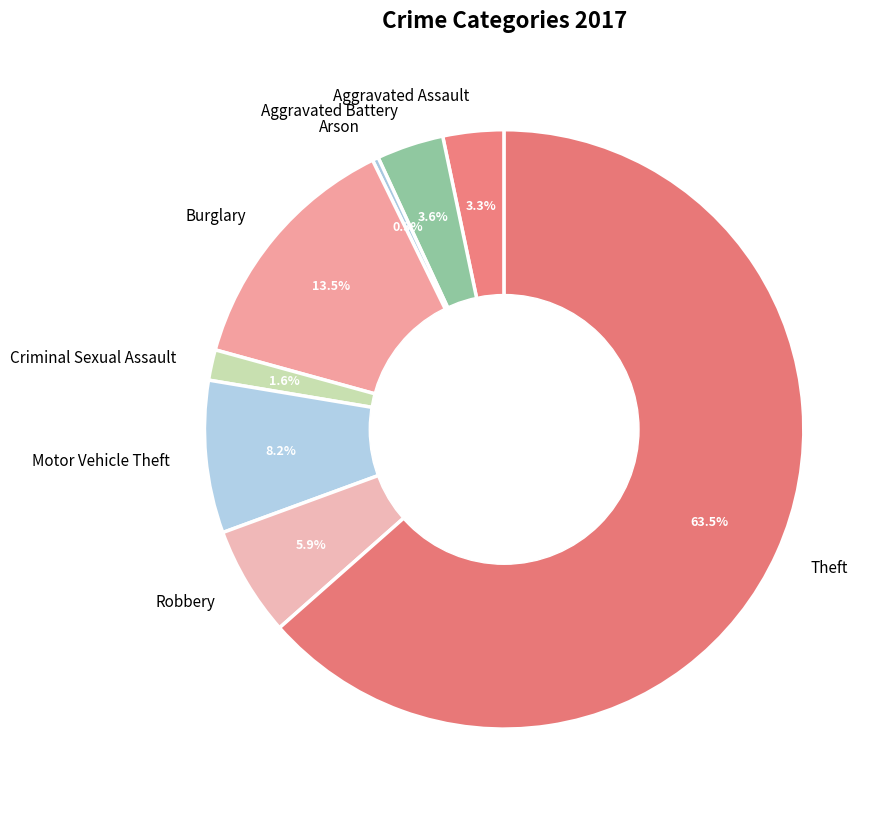

To the nearest percent, what percentage of the pie is Robbery?

6%